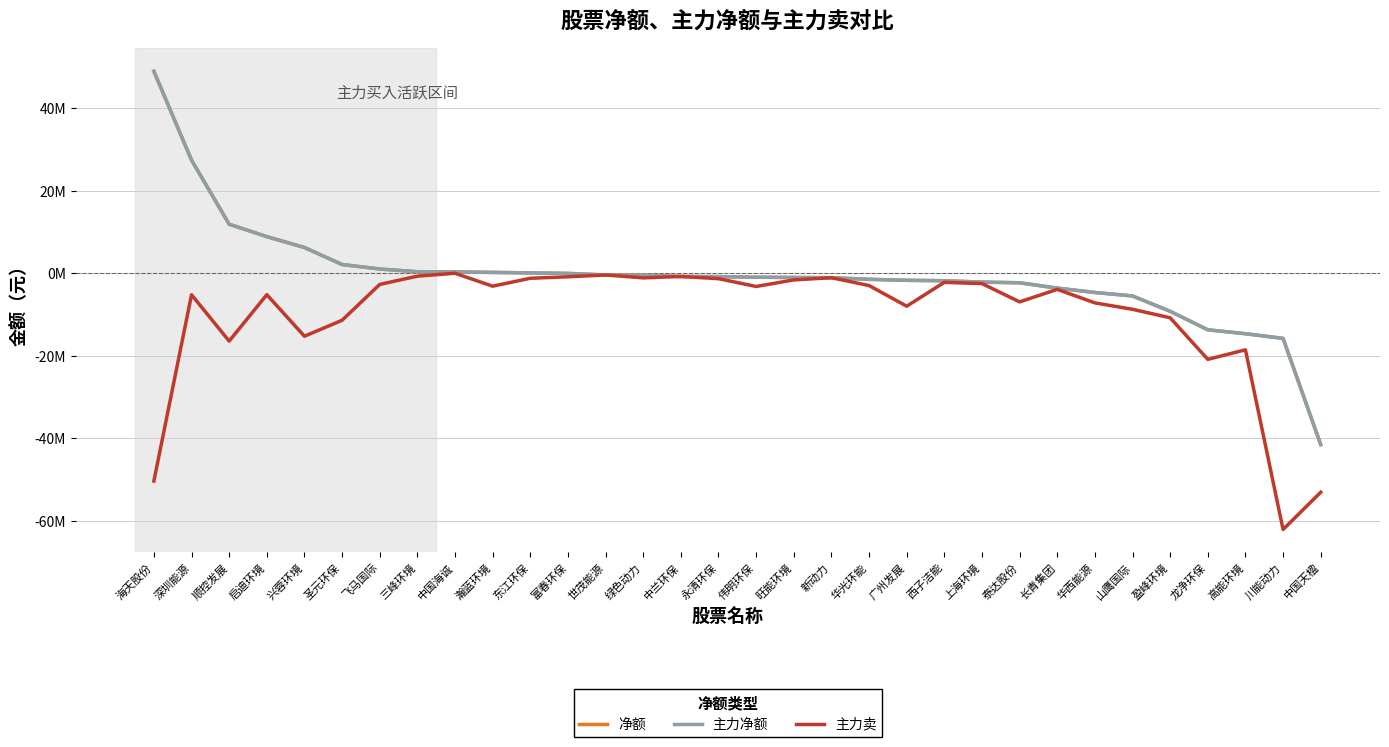

Reading right to left, transcribe all the data shown in this chart.

净额: -41544676	-15796241	-14655326	-13706079	-9222153	-5500258	-4661464	-3598980	-2307473	-2148175	-1809888	-1708936	-1469464	-1076950	-1021160	-964858	-809632	-780356	-475410	-415332	-34517	92850	208762	315097	370542	1030518	2119420	6244619	8880124	11889971	27432881	48960872
主力净额: -41544676	-15796241	-14655326	-13706079	-9222153	-5500258	-4661464	-3598980	-2307473	-2148175	-1809888	-1708936	-1469464	-1076950	-1021160	-964858	-809632	-780356	-475410	-415332	-34517	92850	208762	315097	370542	1030518	2119420	6244619	8880124	11889971	27432881	48960872
主力卖: -53081200	-62118150	-18555651	-20870524	-10797030	-8734292	-7178340	-3906197	-6935669	-2505774	-2197499	-7988123	-2977562	-1076950	-1616358	-3203009	-1311462	-780356	-1114111	-415332	-856075	-1215758	-3131158	0	-704750	-2704943	-11399854	-15262135	-5192341	-16443417	-5212611	-50367834